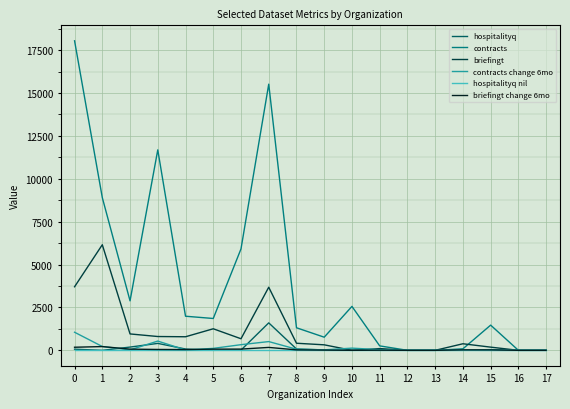

Which series changed the most between 0 and 1?

contracts